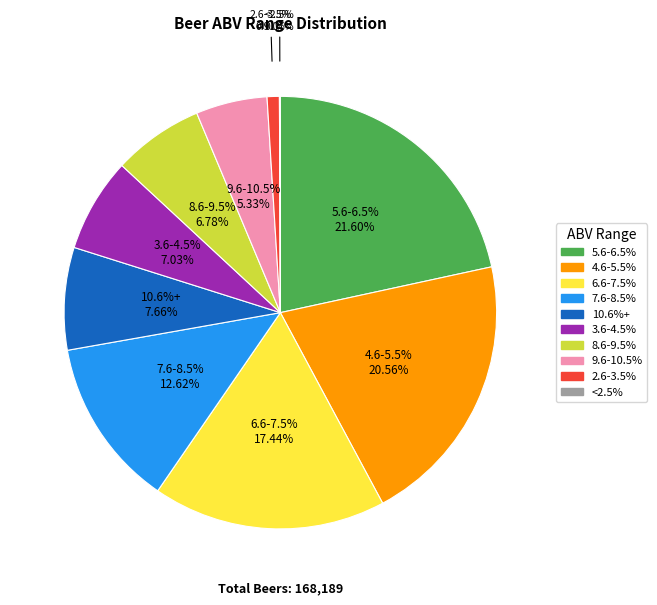

Is there a majority slice in this chart?

No